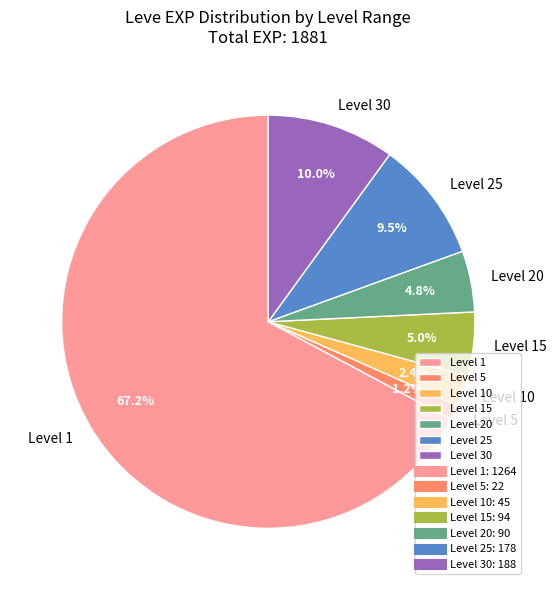

What percentage is NOT represented by Level 15?

95.0%